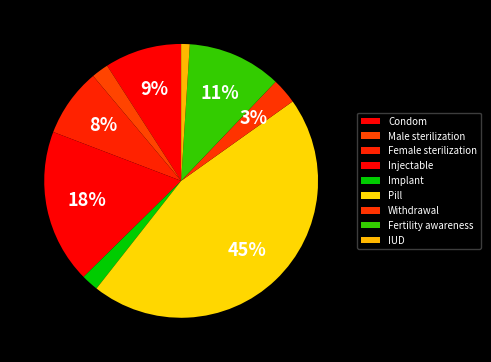

To the nearest percent, what is the difference between the Condom and IUD slice percentages?

8%